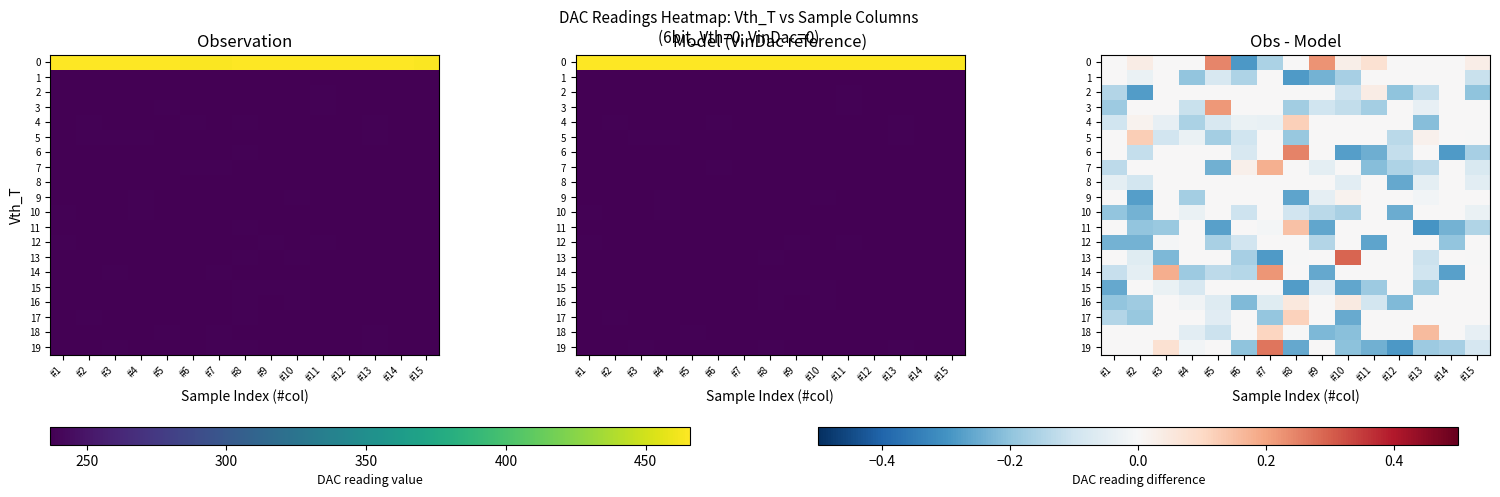

What is the sum of all 10 values?

-1.2